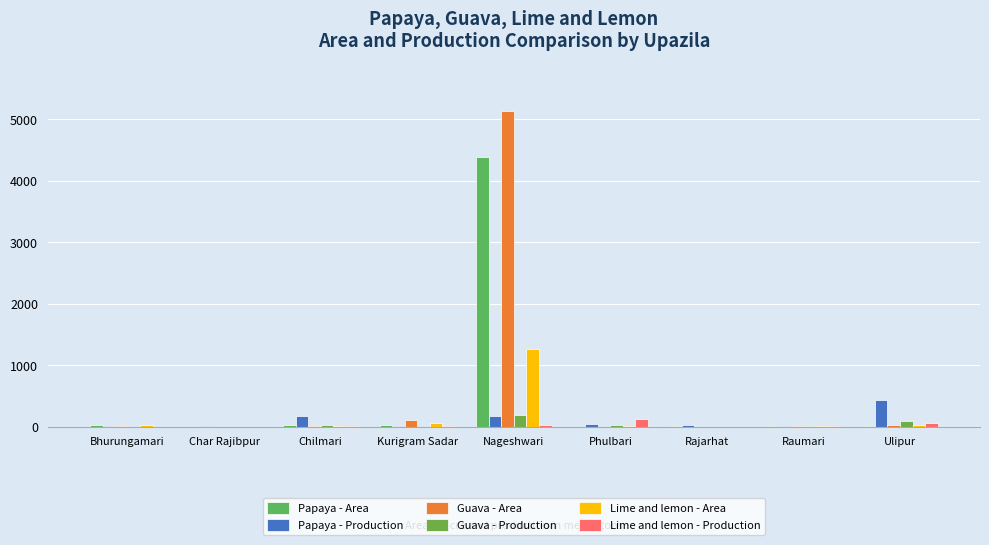

What is the total value across all series at Chilmari?

269